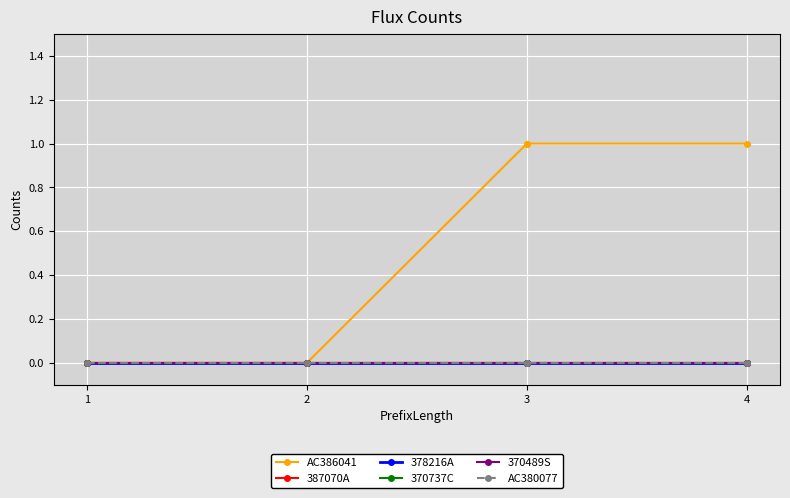

What is the difference between the maximum and minimum values in the AC386041 series?

1